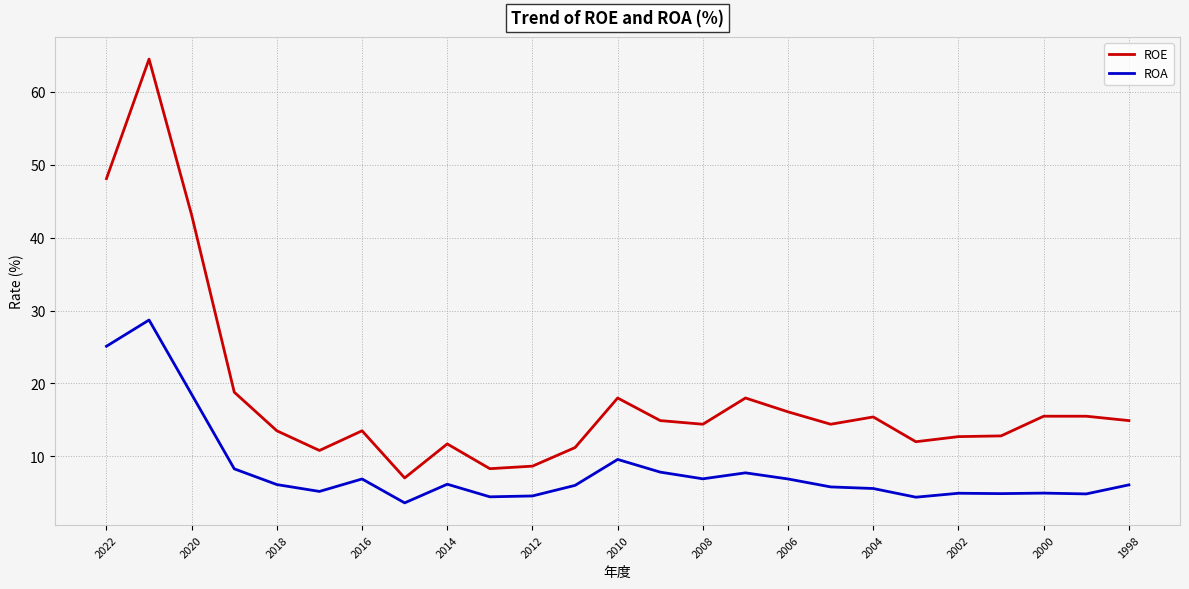

Which series has the largest total across all categories?

ROE